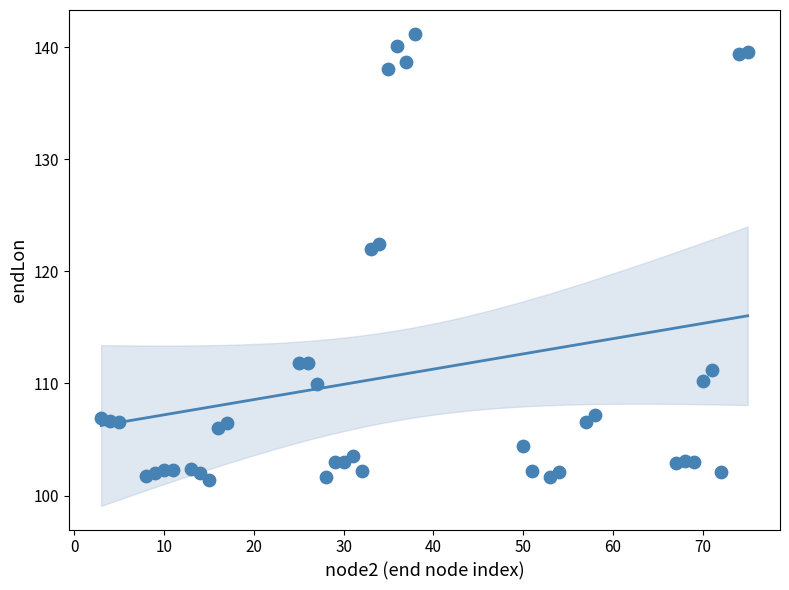

What is the range of X values (max minus min)?

72.0